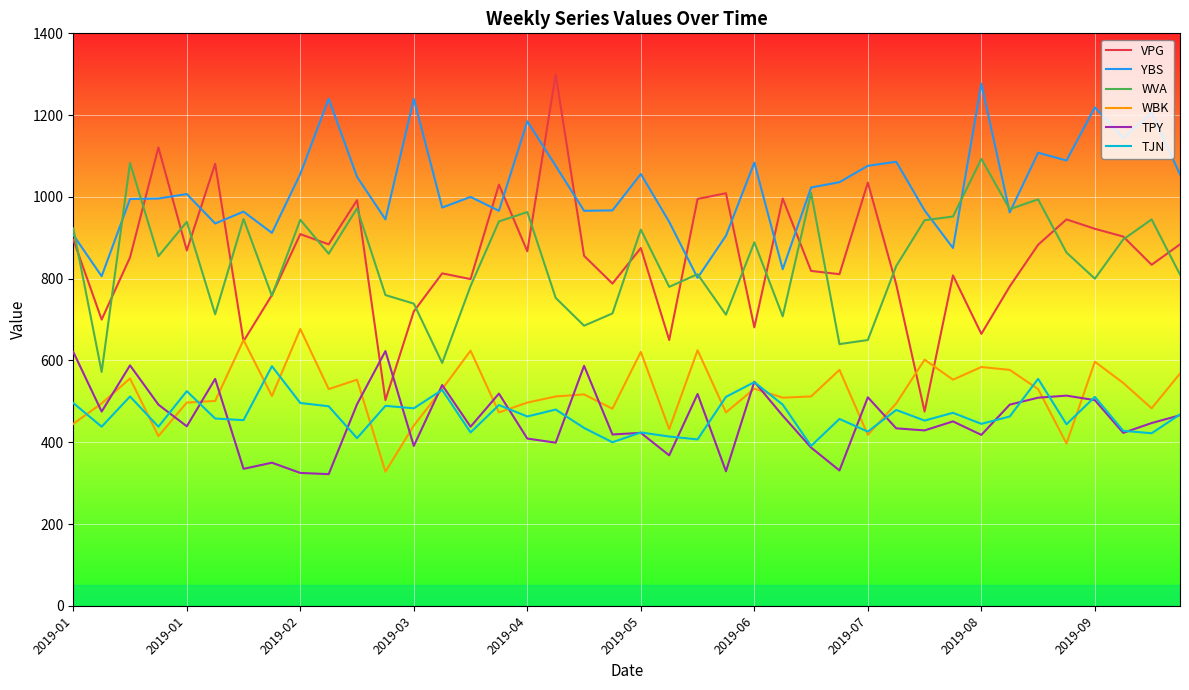

After their last crossing, which series has the higher values: WBK or TPY?

WBK